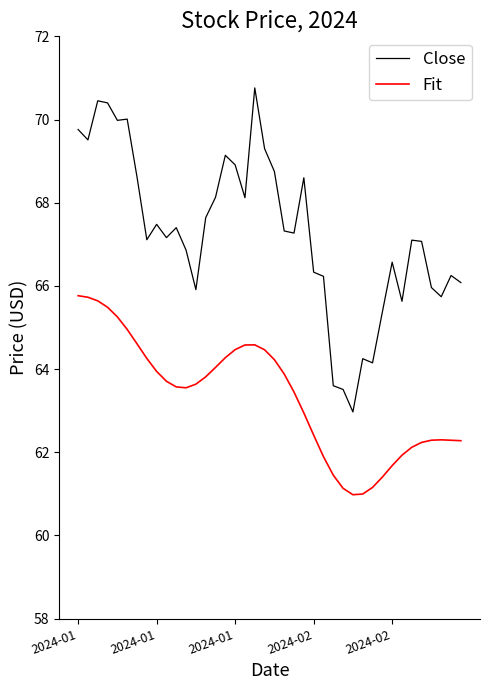

What is the minimum value shown in the chart?

61.0